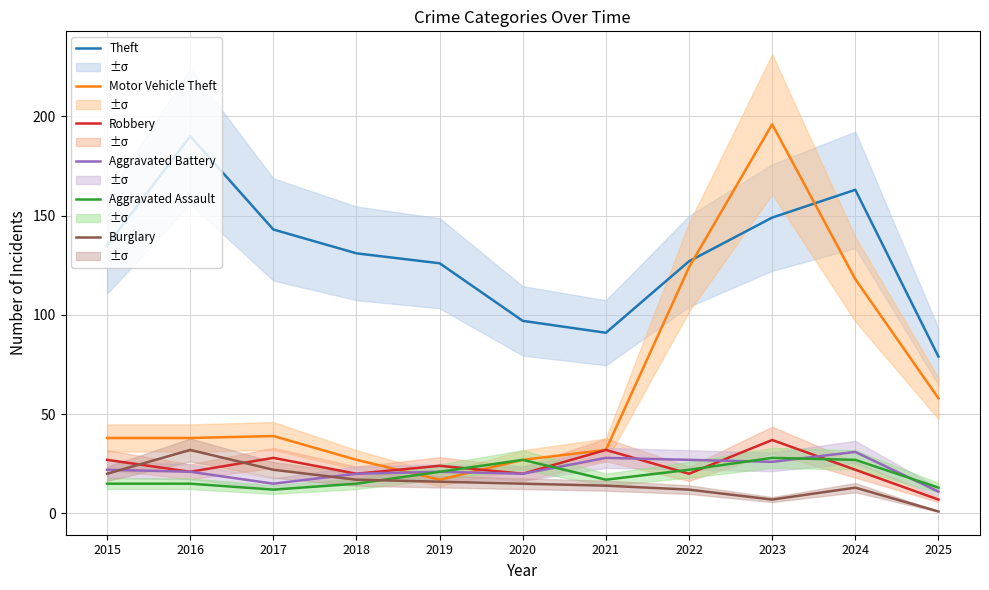

What is the sum of all Robbery values?

258